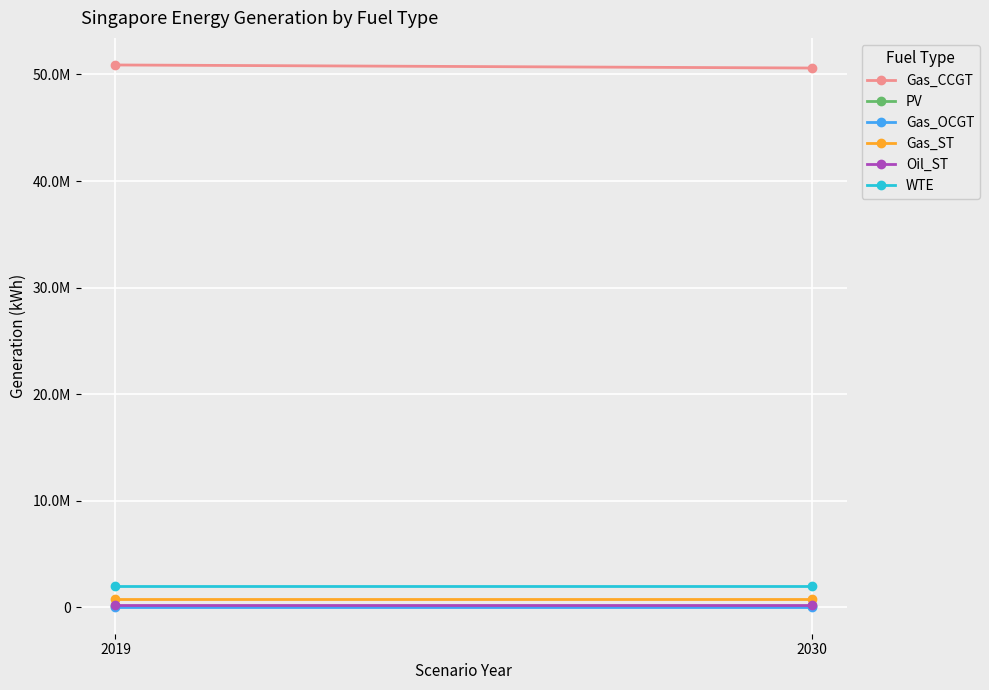

How many lines are shown in the chart?

6